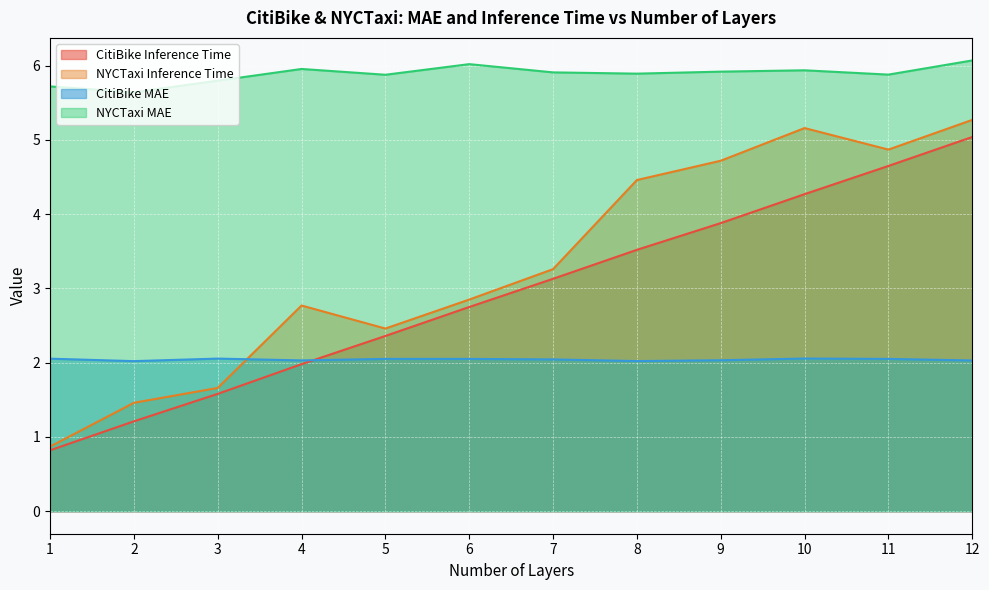

Count the number of data series in this chart.

4